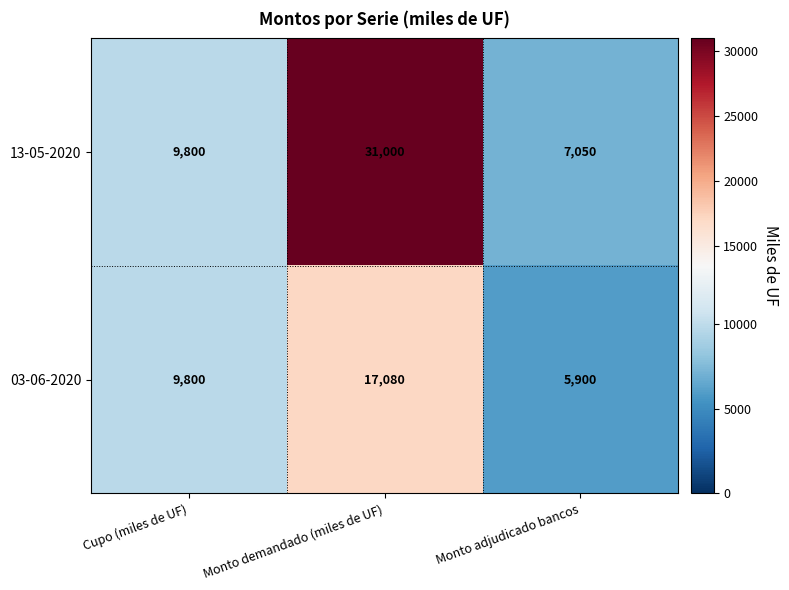

Between Cupo (miles de UF) and Monto demandado (miles de UF), which series saw the biggest shift?

13-05-2020